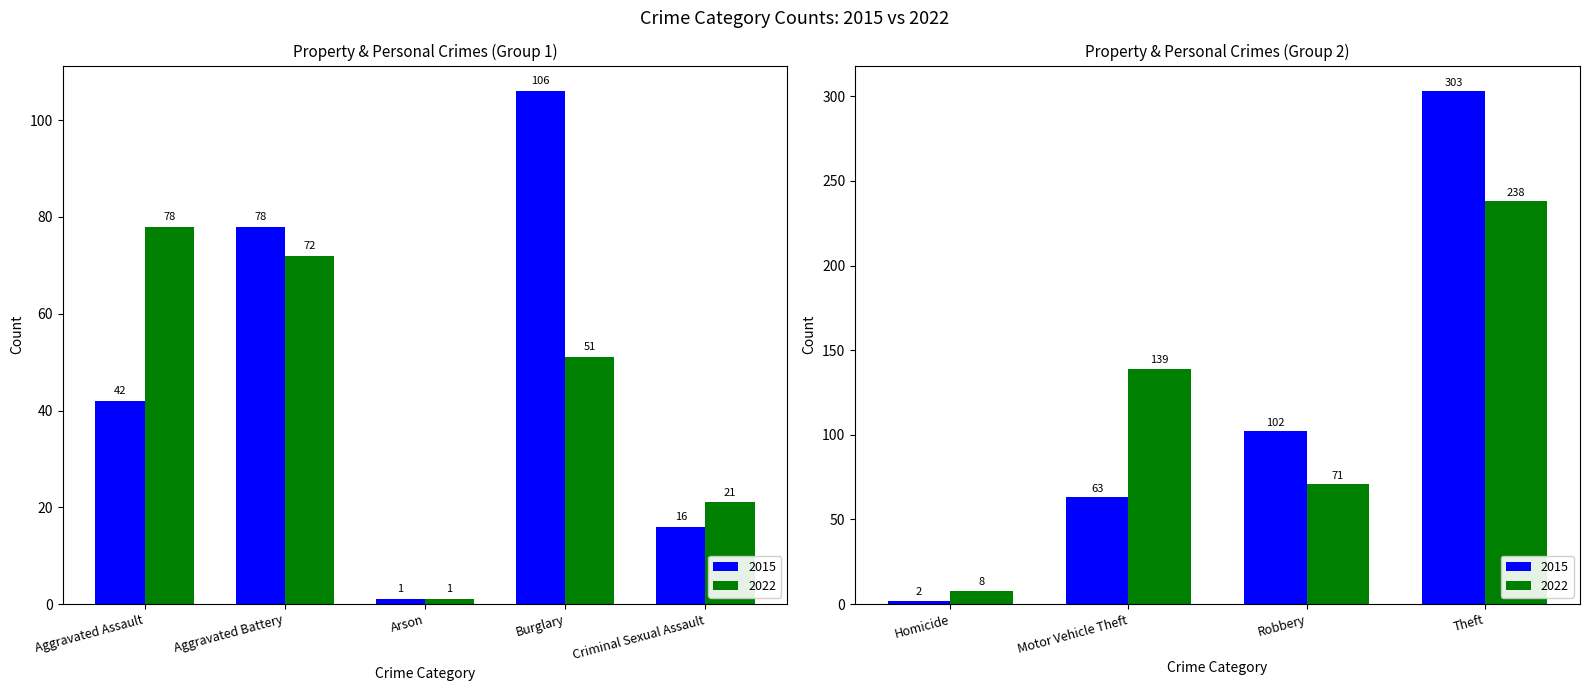

Which category has the lowest value in the 2015 series?

Arson